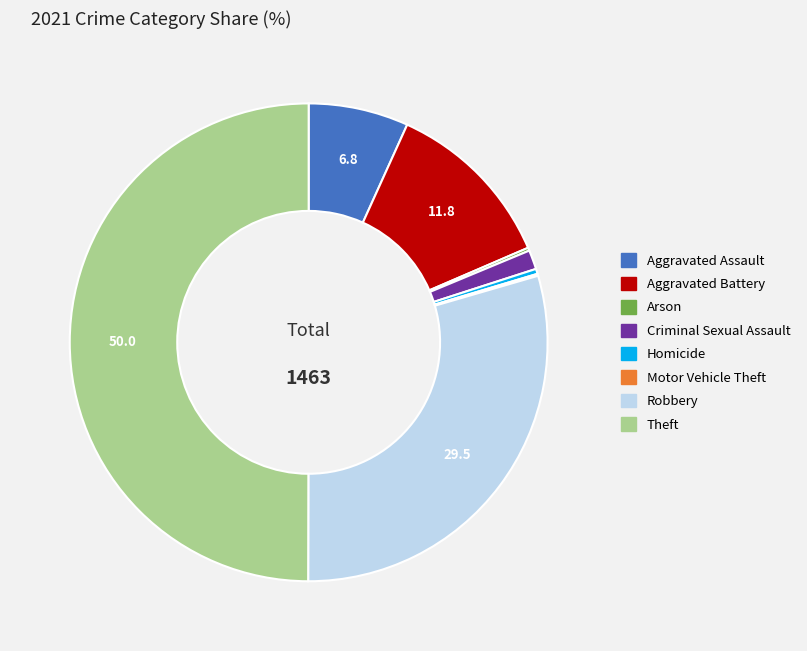

Which slice is the largest?

Theft